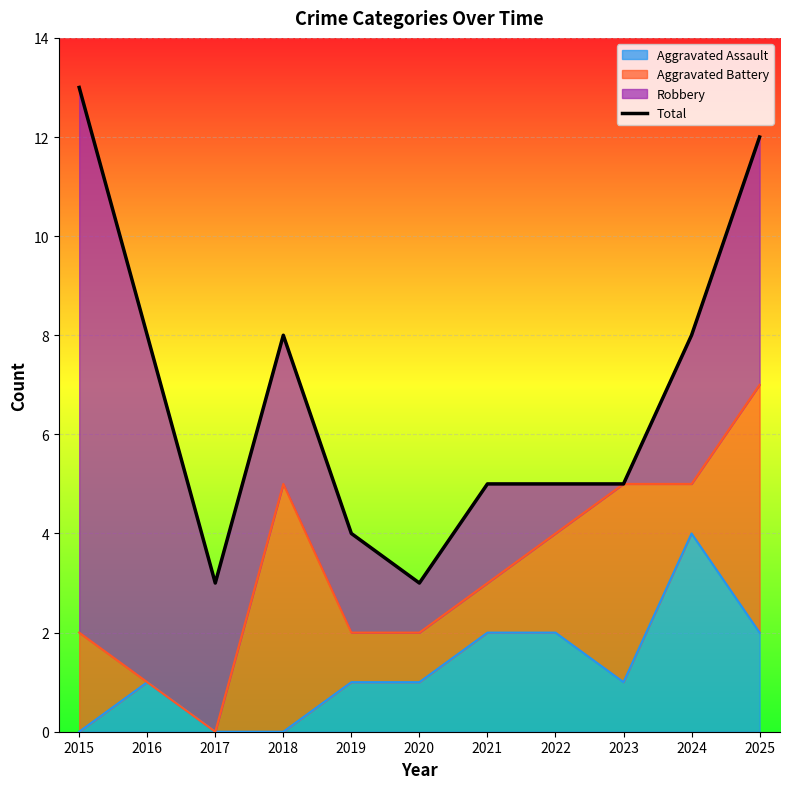

True or false: the data shows 2 at 2022.

False